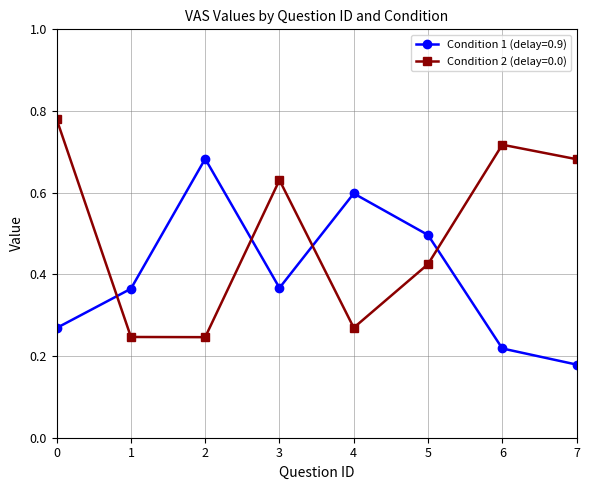

Which series ends up on top after the final intersection of Condition 1 (delay=0.9) and Condition 2 (delay=0.0)?

Condition 2 (delay=0.0)